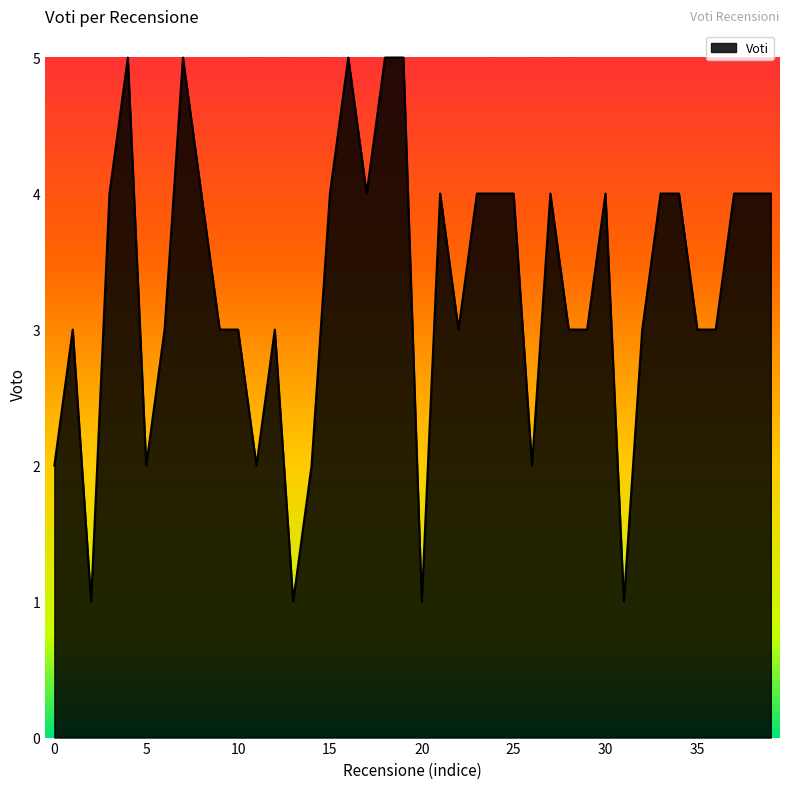

Reading left to right, transcribe all the data shown in this chart.

2	3	1	4	5	2	3	5	4	3	3	2	3	1	2	4	5	4	5	5	1	4	3	4	4	4	2	4	3	3	4	1	3	4	4	3	3	4	4	4